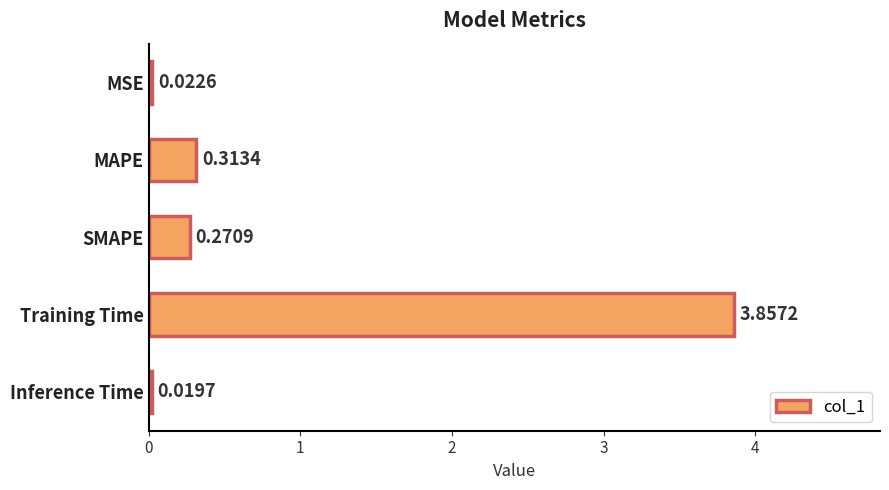

List the labels in order of value, smallest first.

Inference Time, MSE, SMAPE, MAPE, Training Time